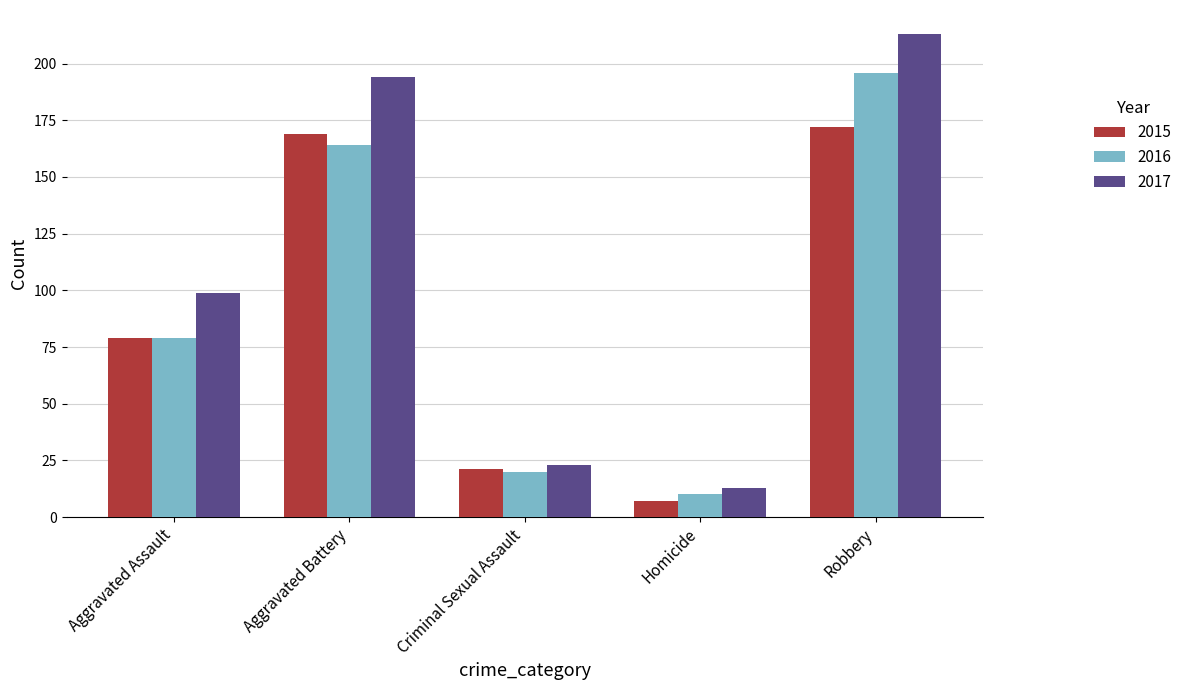

What is the value of the 2015 bar at the 2nd from the left?

169